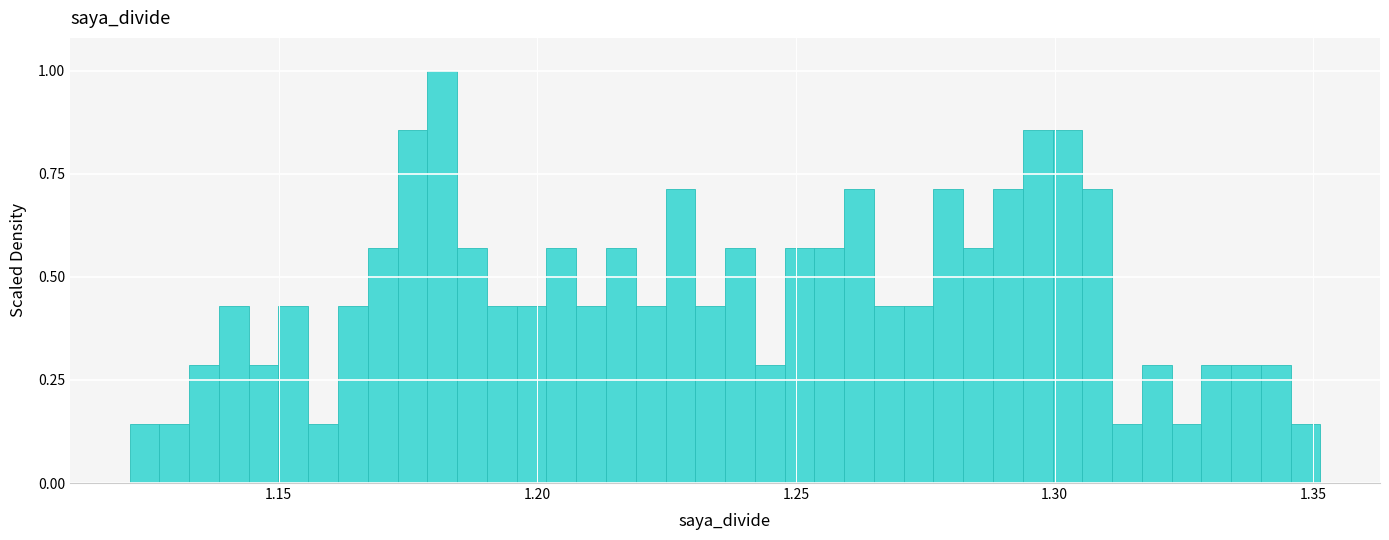

Read against the x-axis, roughly where is the centre of the tallest bar?

1.180